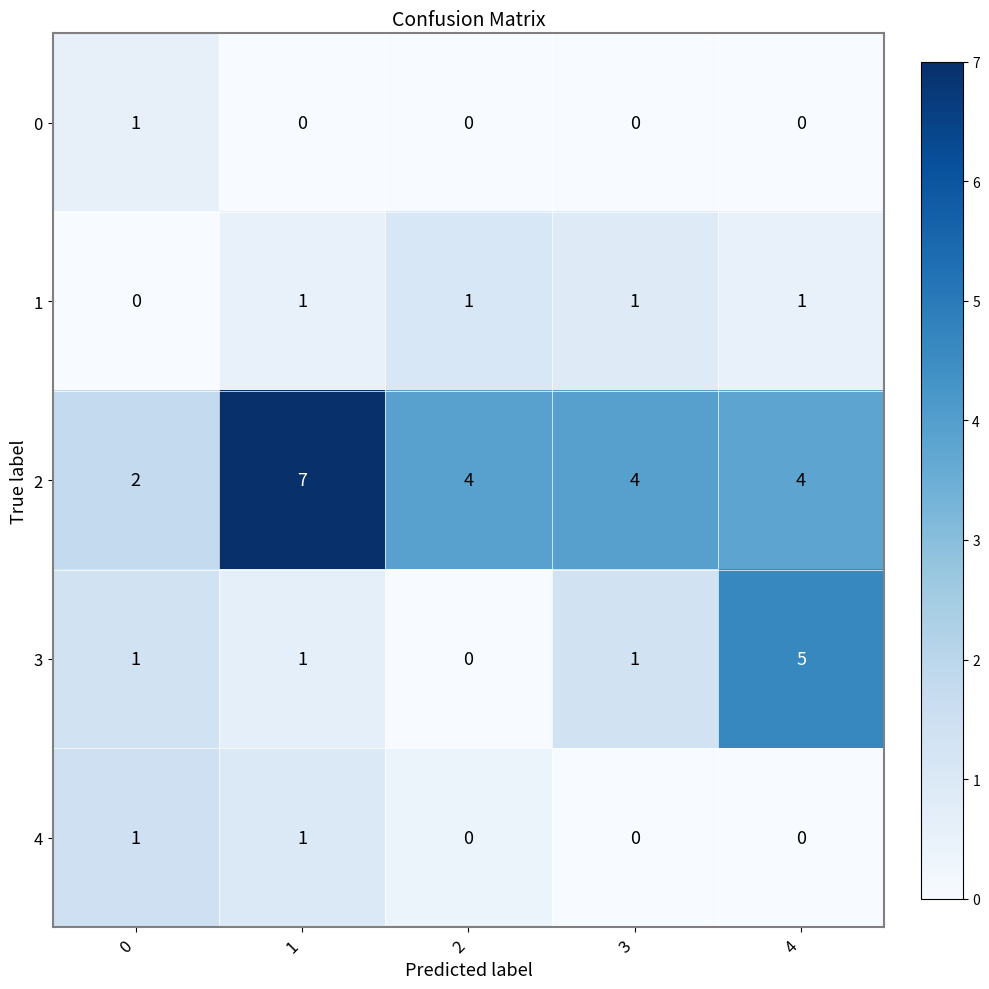

How many categories are shown in the chart?

5